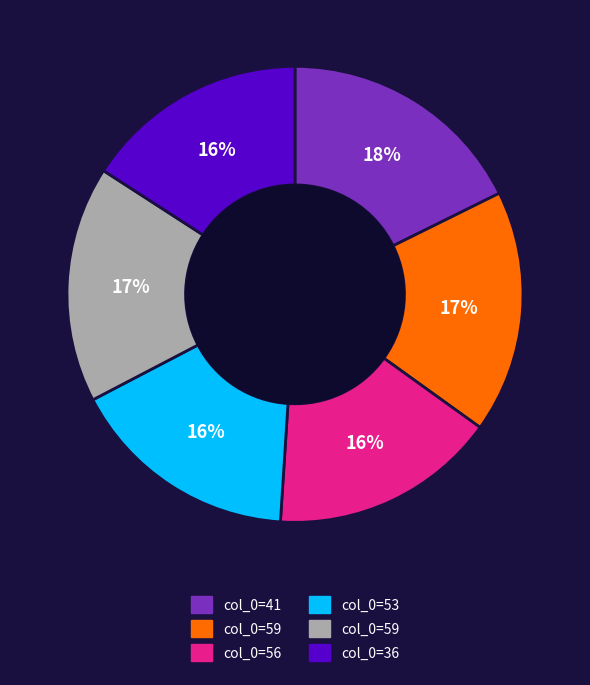

To the nearest percent, what is the difference between the largest and smallest slice percentages?

2%